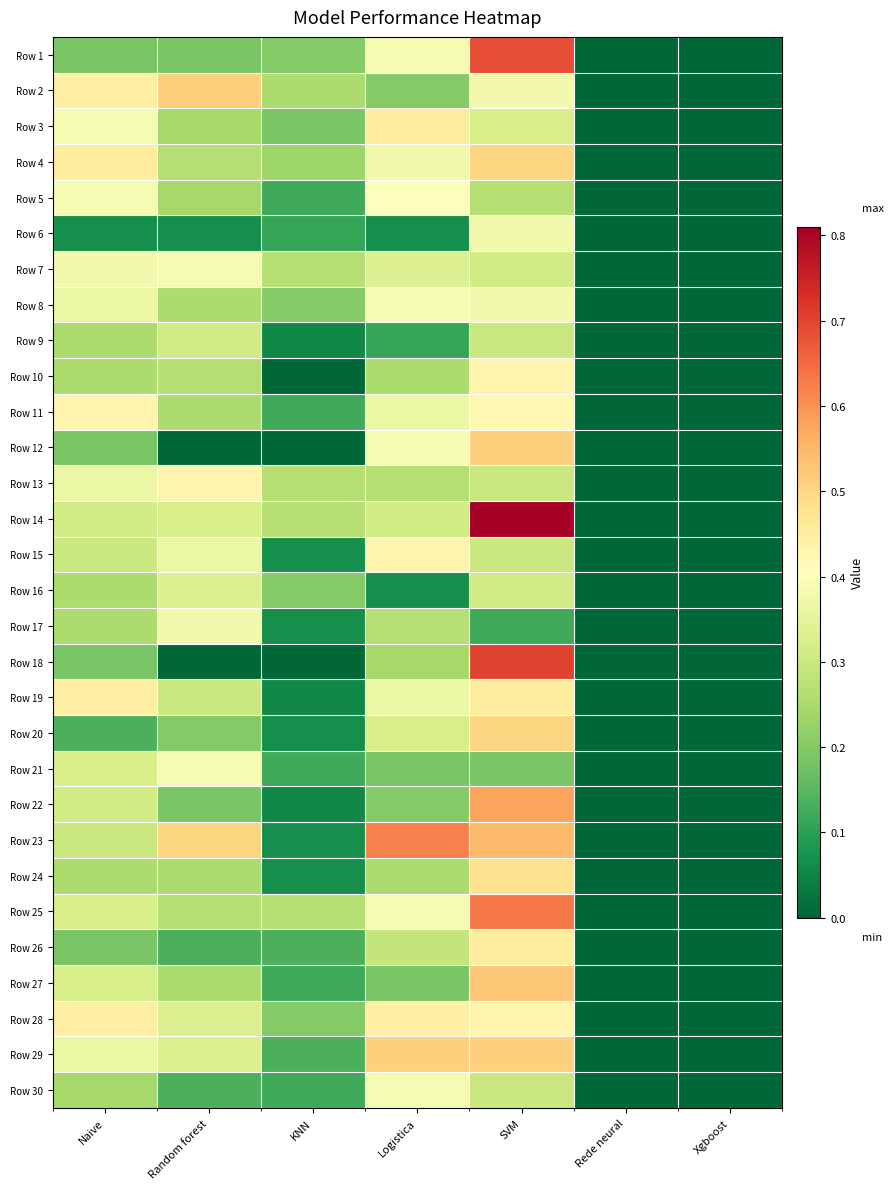

At KNN, list the series in order from largest to smallest.

Row 7, Row 13, Row 14, Row 25, Row 2, Row 4, Row 1, Row 8, Row 16, Row 28, Row 3, Row 26, Row 29, Row 5, Row 11, Row 21, Row 27, Row 30, Row 6, Row 15, Row 17, Row 20, Row 23, Row 24, Row 9, Row 19, Row 22, Row 10, Row 12, Row 18